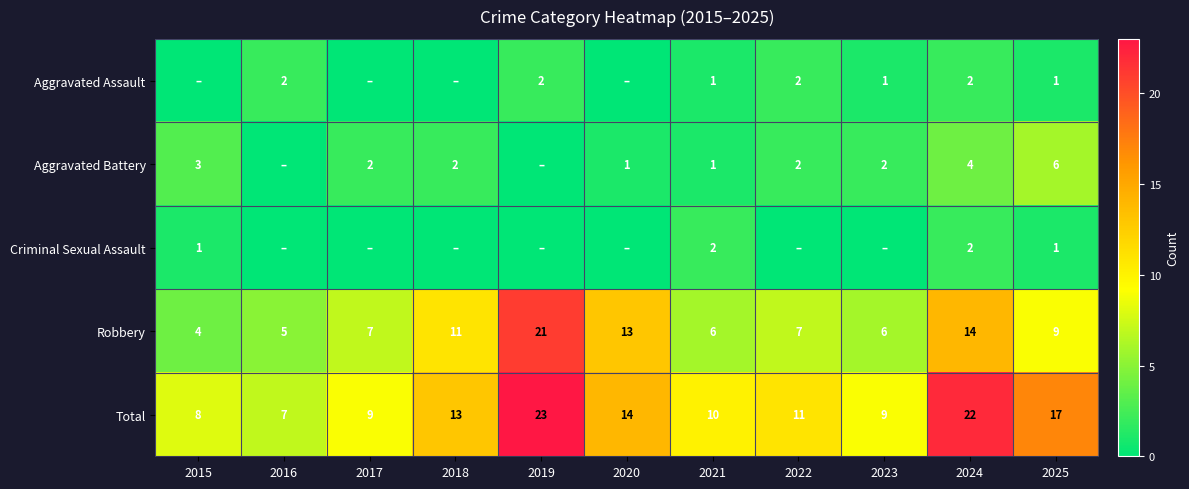

What is the difference between the Aggravated Battery values at 2018 and 2021?

1